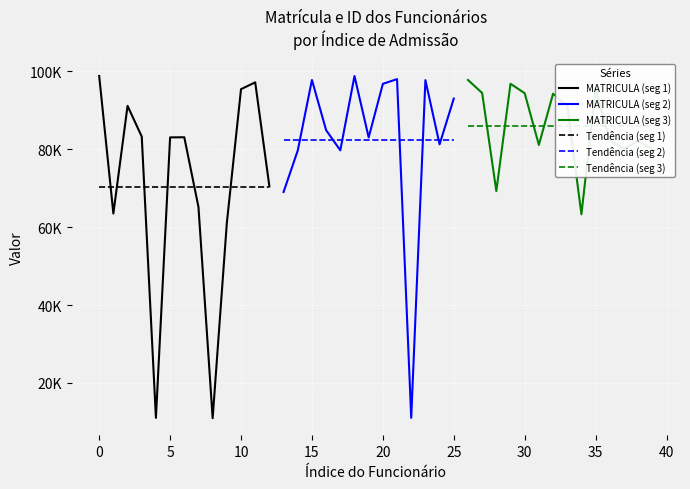

True or false: ID and MATRICULA intersect in this chart.

False